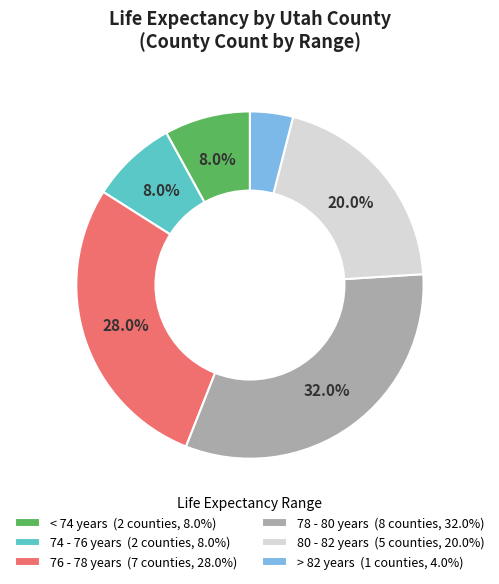

Between 74 - 76 years (2 counties, 8.0%) and 76 - 78 years (7 counties, 28.0%), which is larger?

76 - 78 years (7 counties, 28.0%)